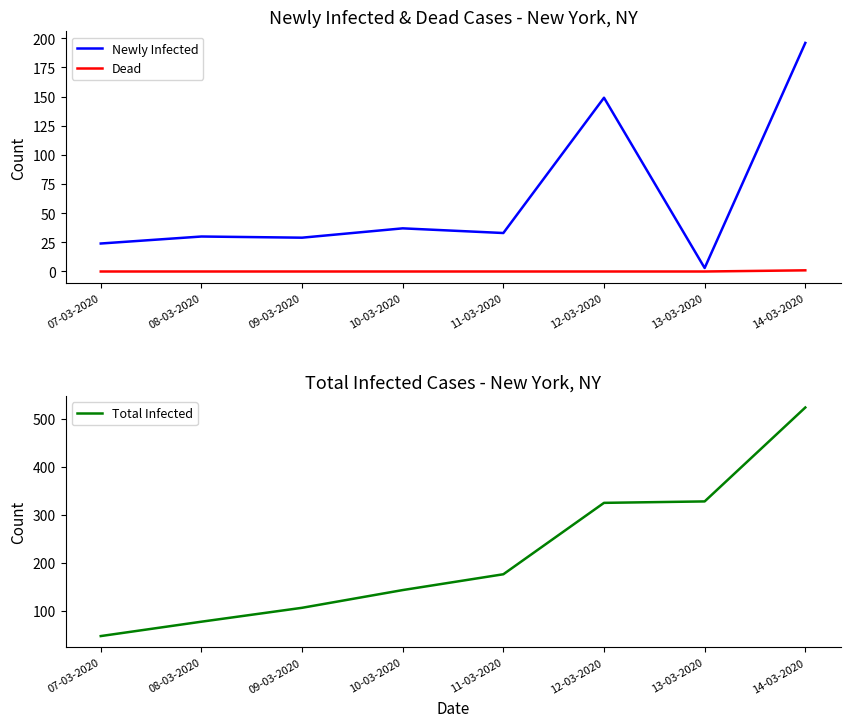

Where is the first local maximum for Newly Infected?

08-03-2020